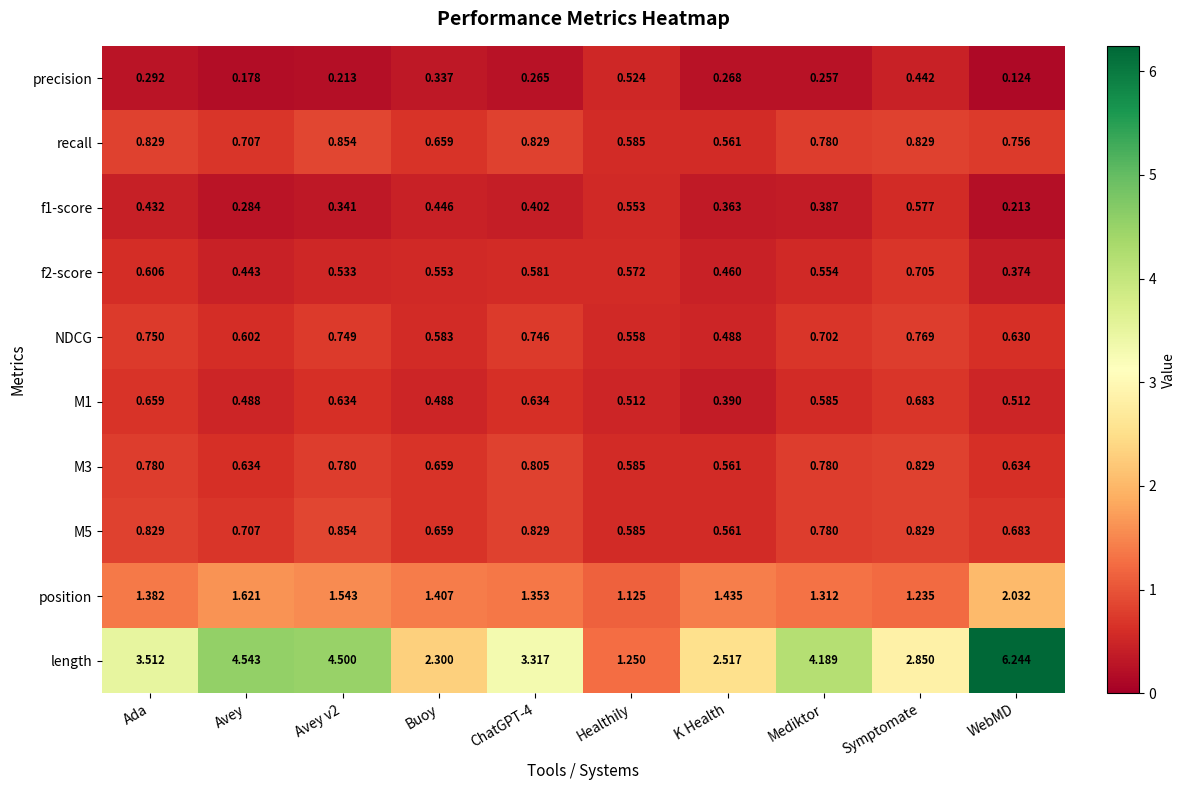

What is the total value across all series at Avey v2?

11.0